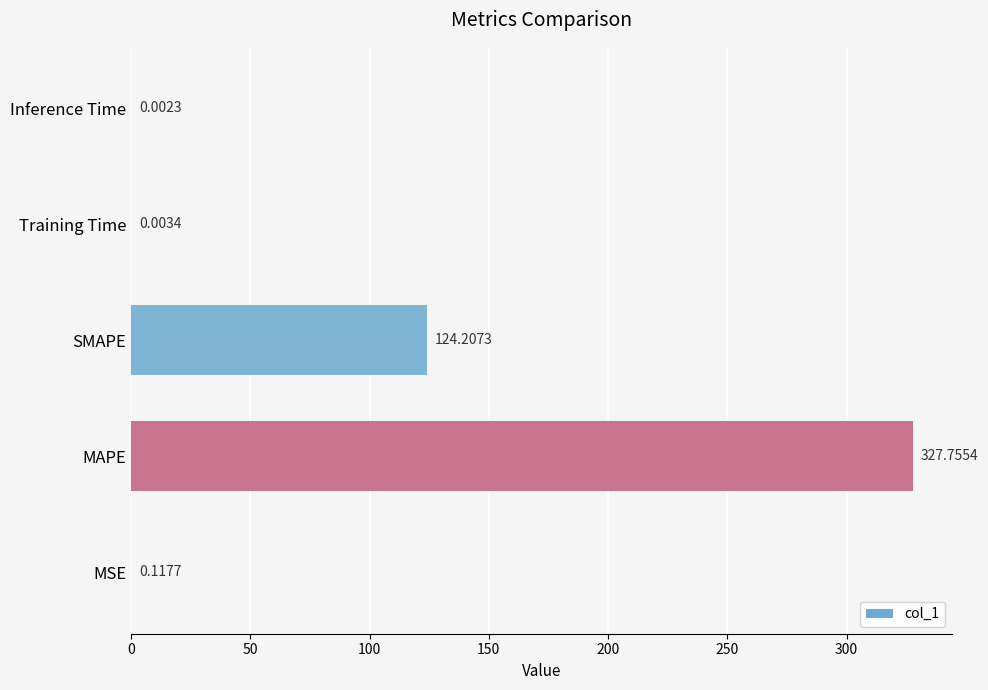

What is the ratio of the value at SMAPE to the value at MAPE?

0.4